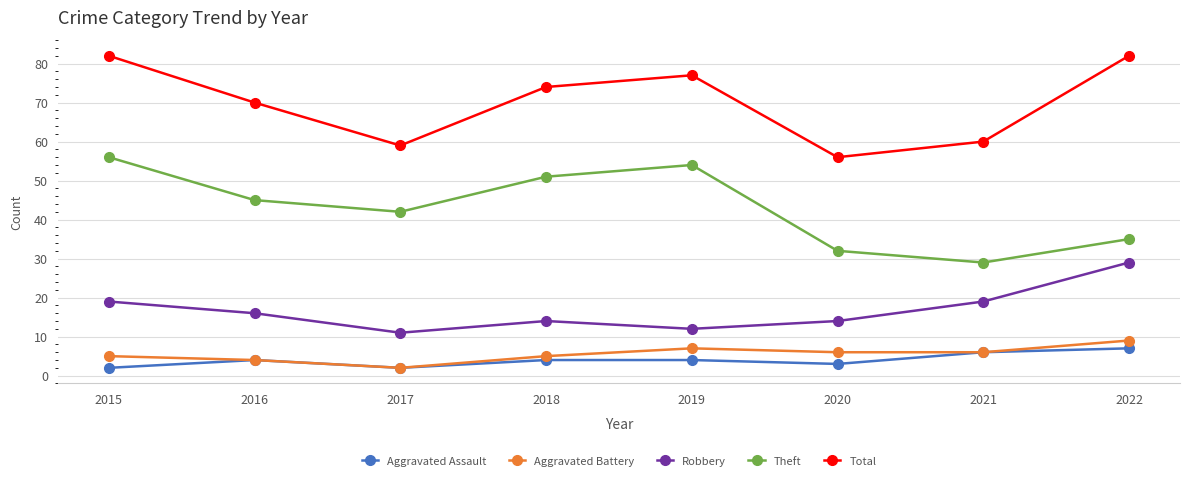

What is the difference between the highest and lowest values at 2021?

54